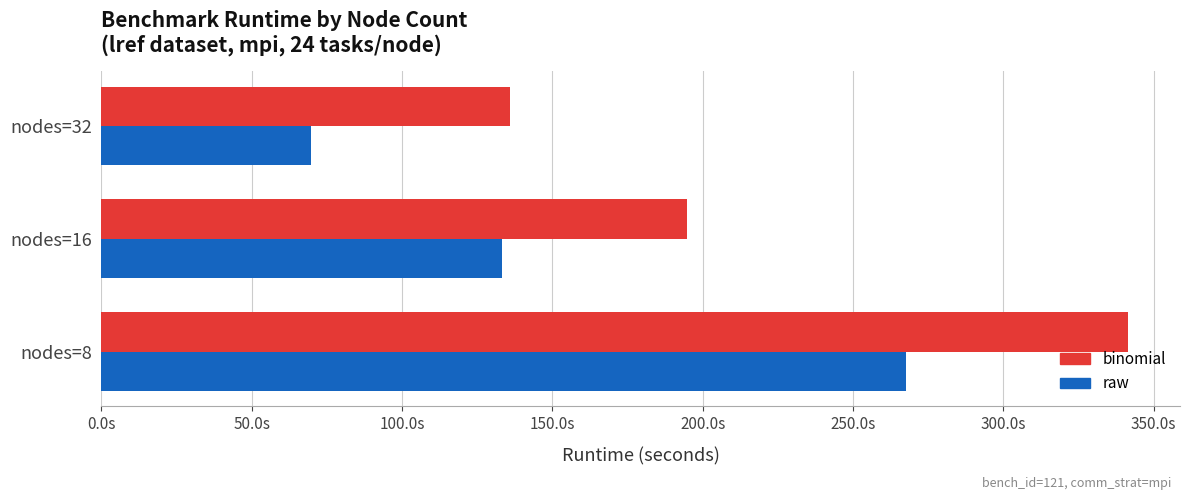

Which category has the lowest value in the raw series?

nodes=32